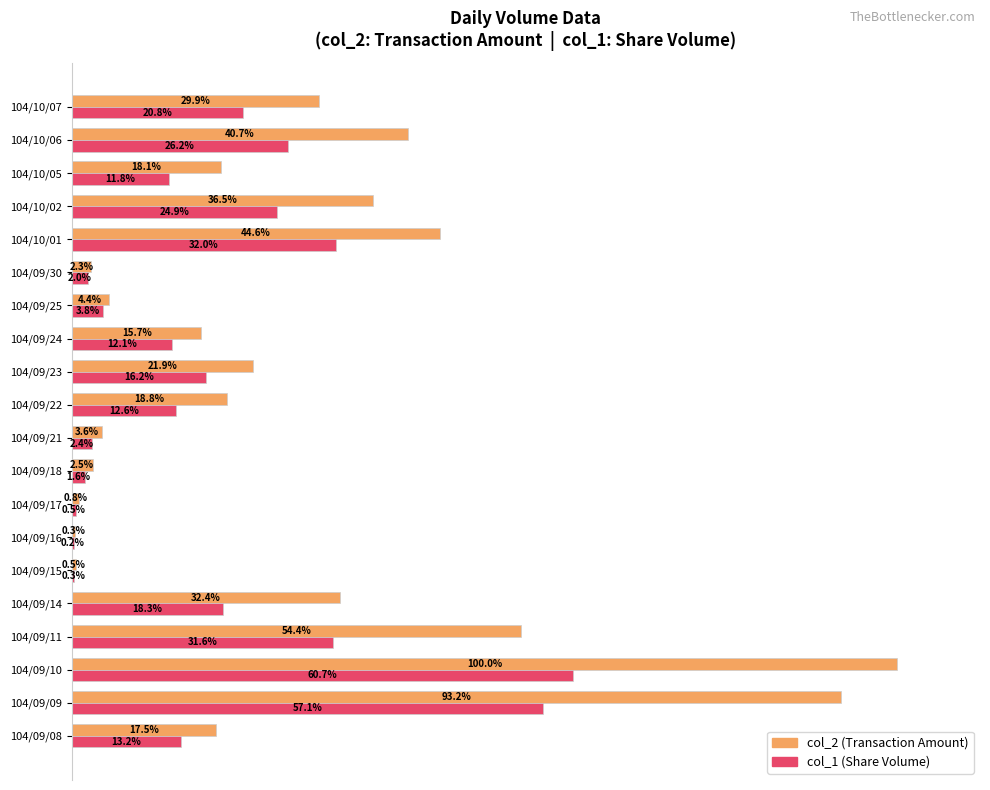

At which category does the chart reach its peak across all series?

104/09/10